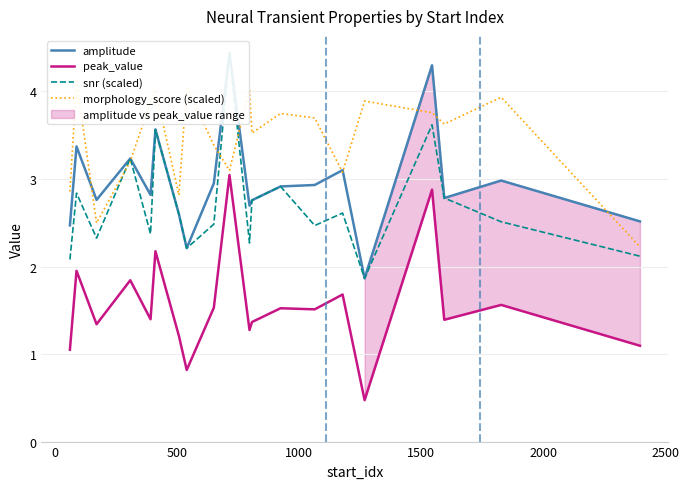

What is the maximum value for peak_value?

3.0